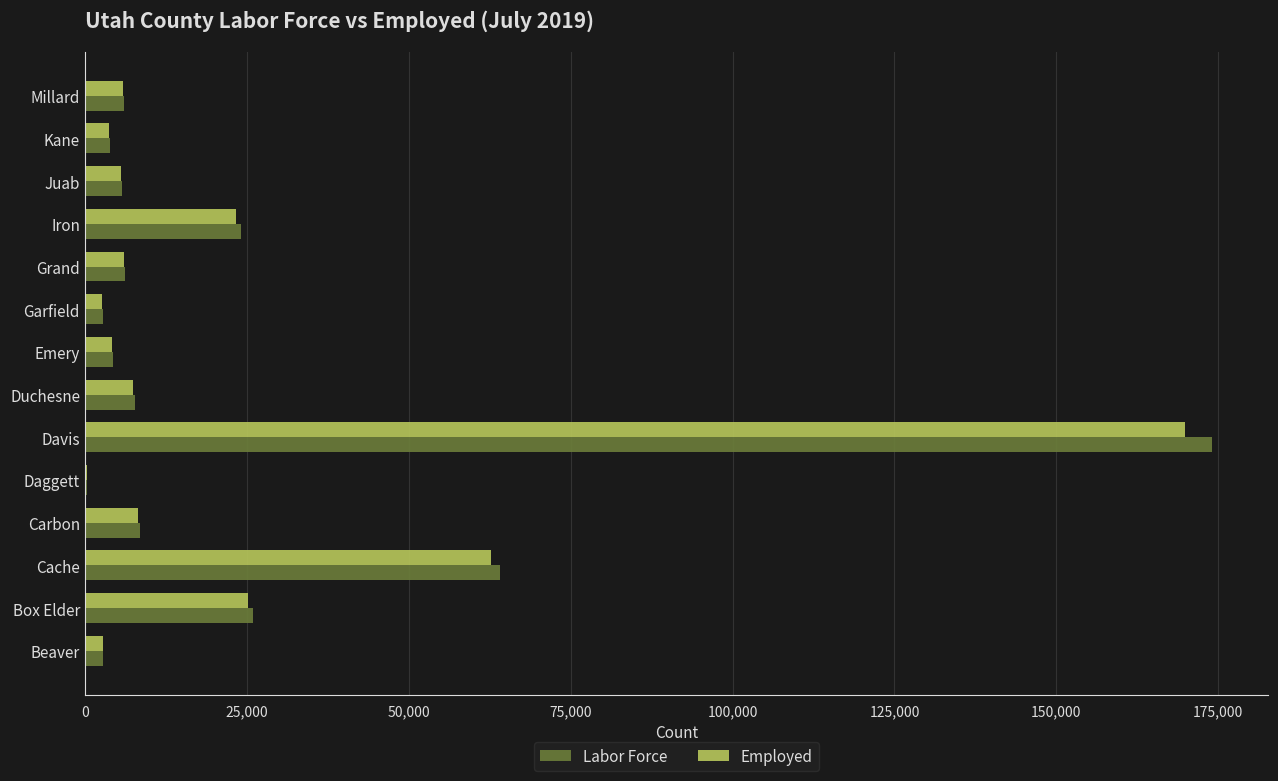

Which series changed the most between Carbon and Davis?

Labor Force